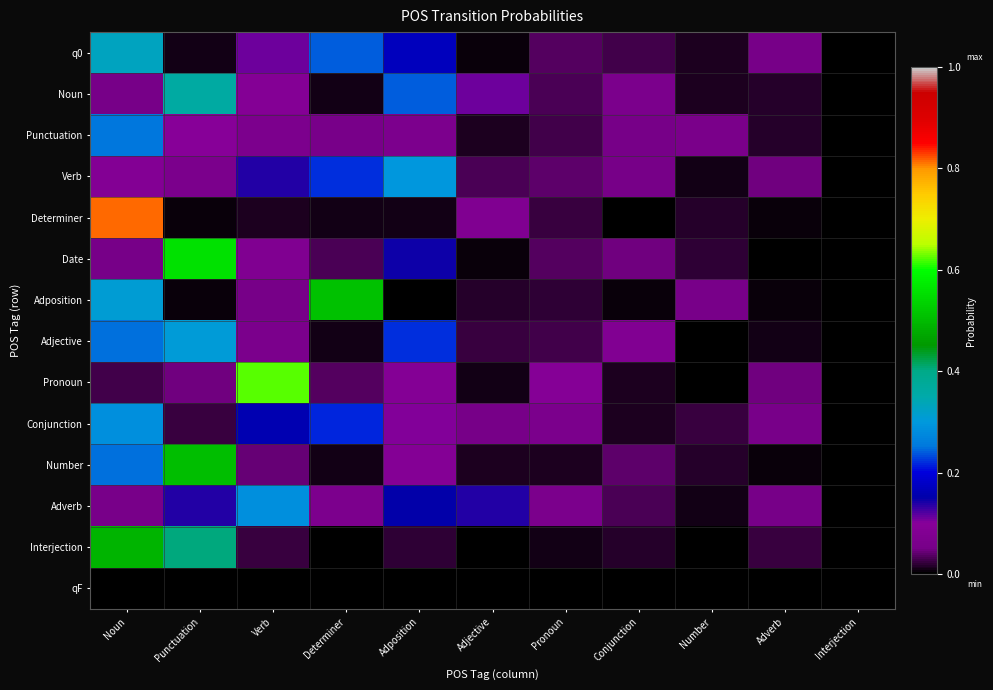

Which label corresponds to the largest value in the chart?

Noun